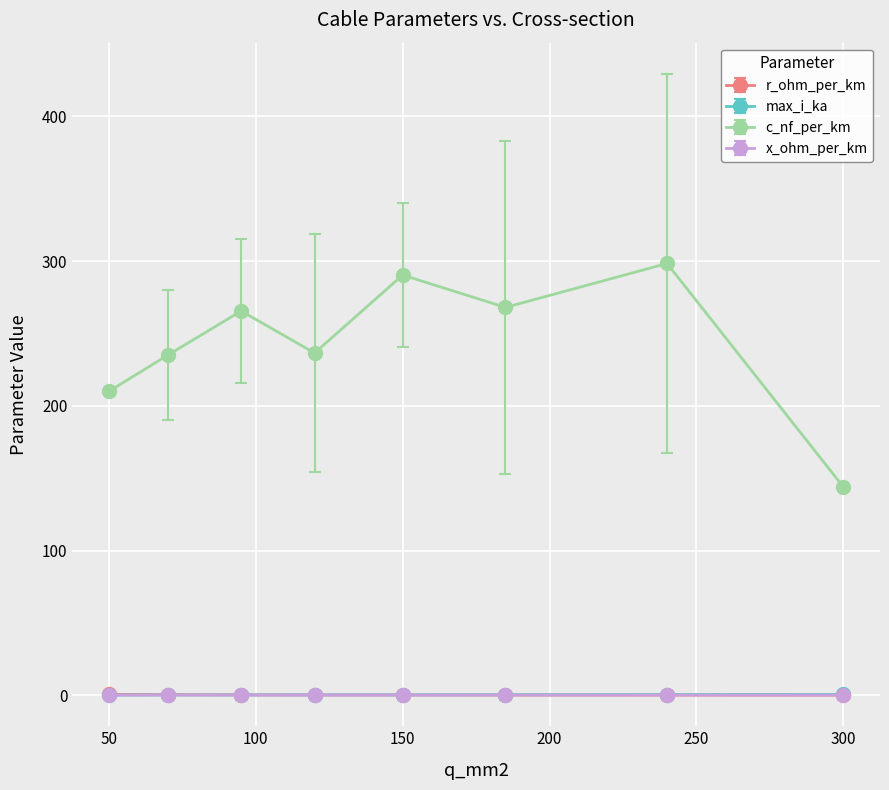

Which series has the largest total across all categories?

c_nf_per_km